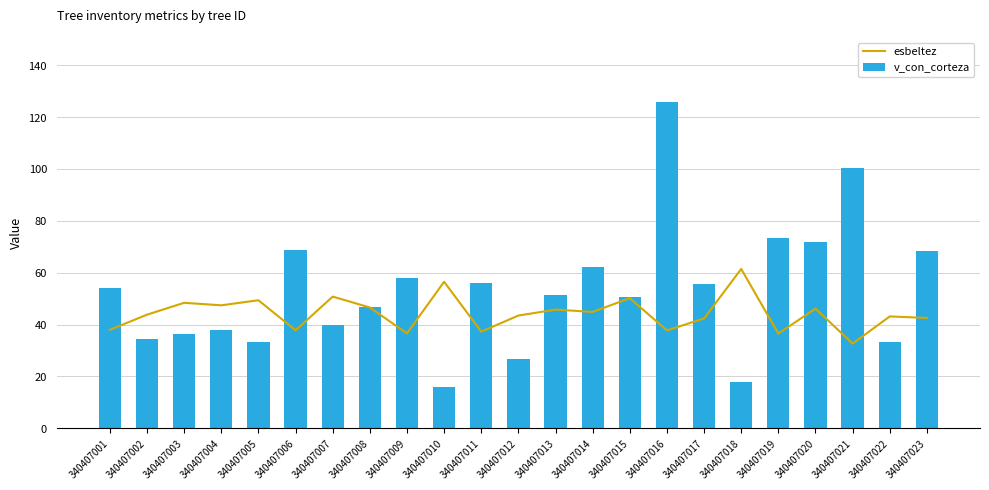

Where is v_con_corteza nearest to the value 70?

340407006